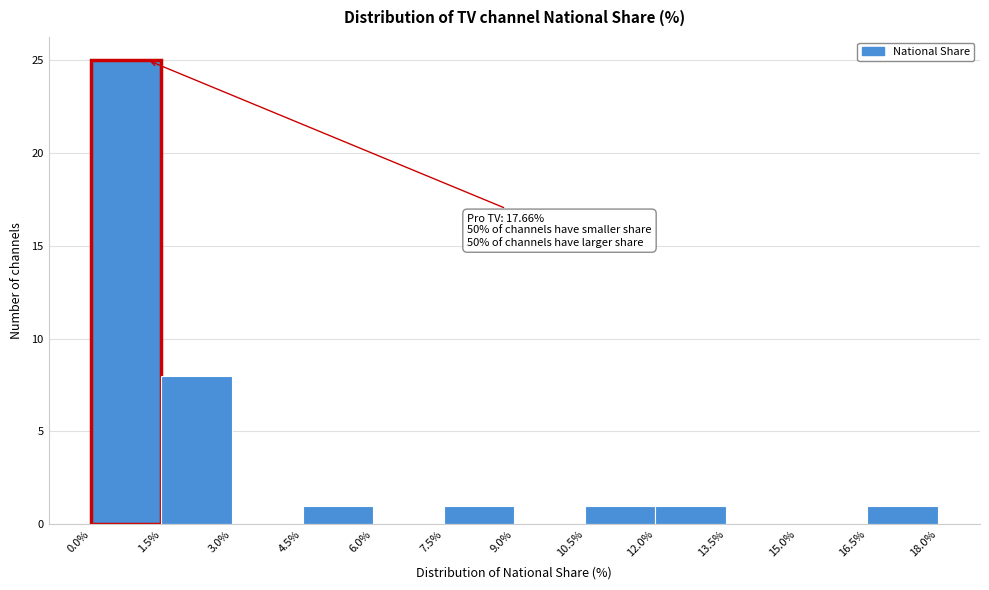

Which range on the x-axis has the tallest bar?

0.0% to 1.5%